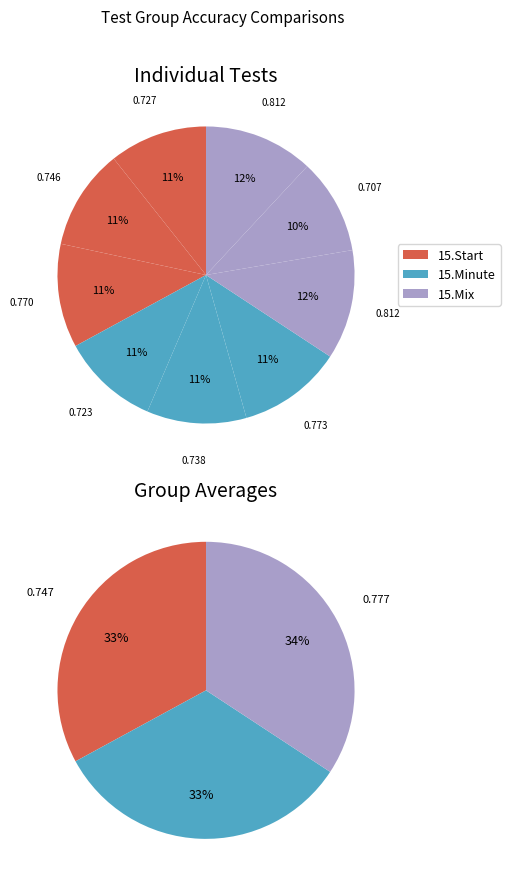

Is there any slice that represents more than half of the pie?

No